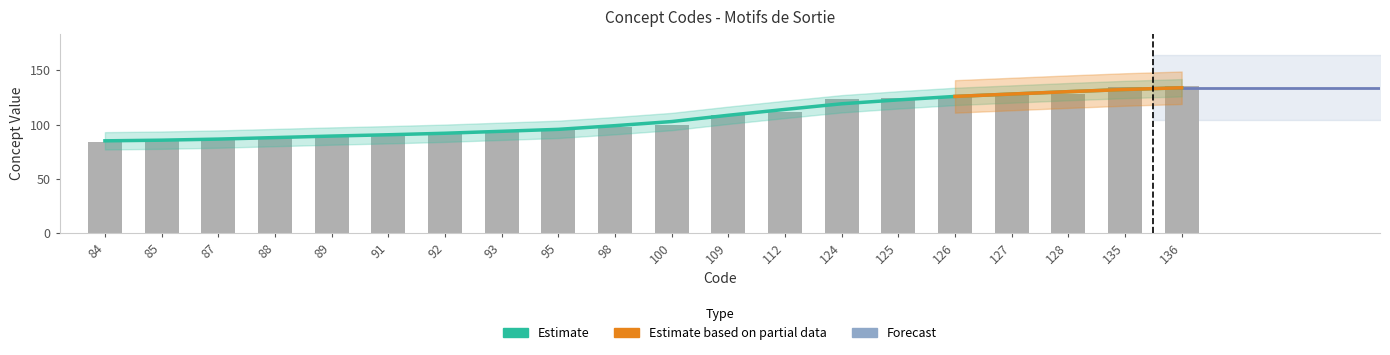

What is the difference between the maximum and minimum values?

52